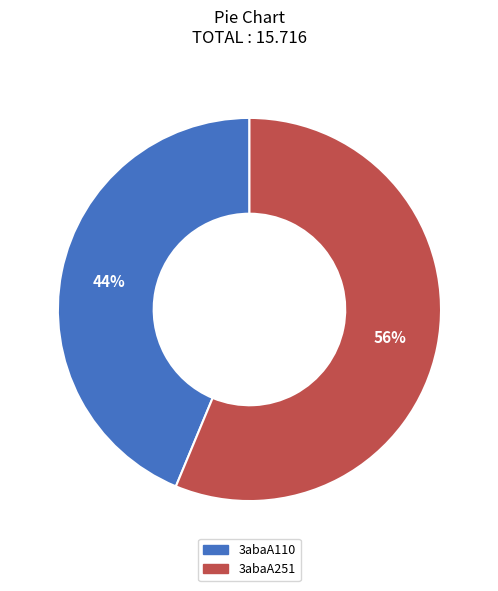

How many segments does this pie chart have?

2